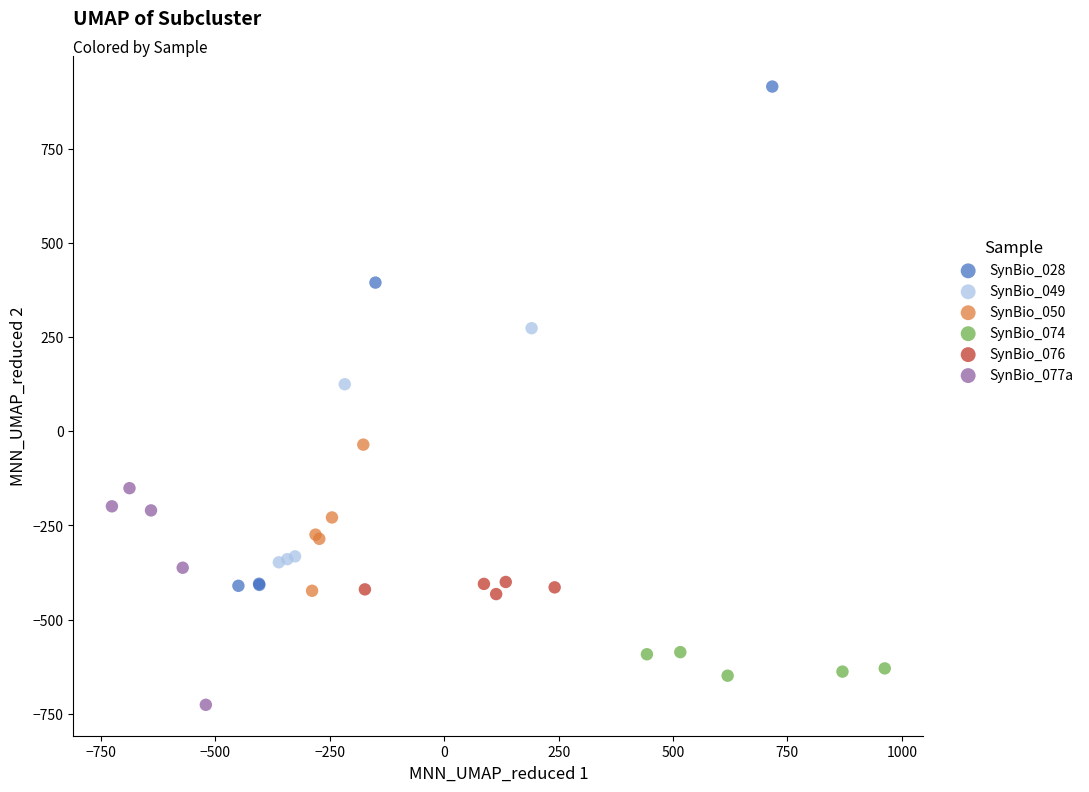

Which series reaches the minimum Y coordinate?

SynBio_077a